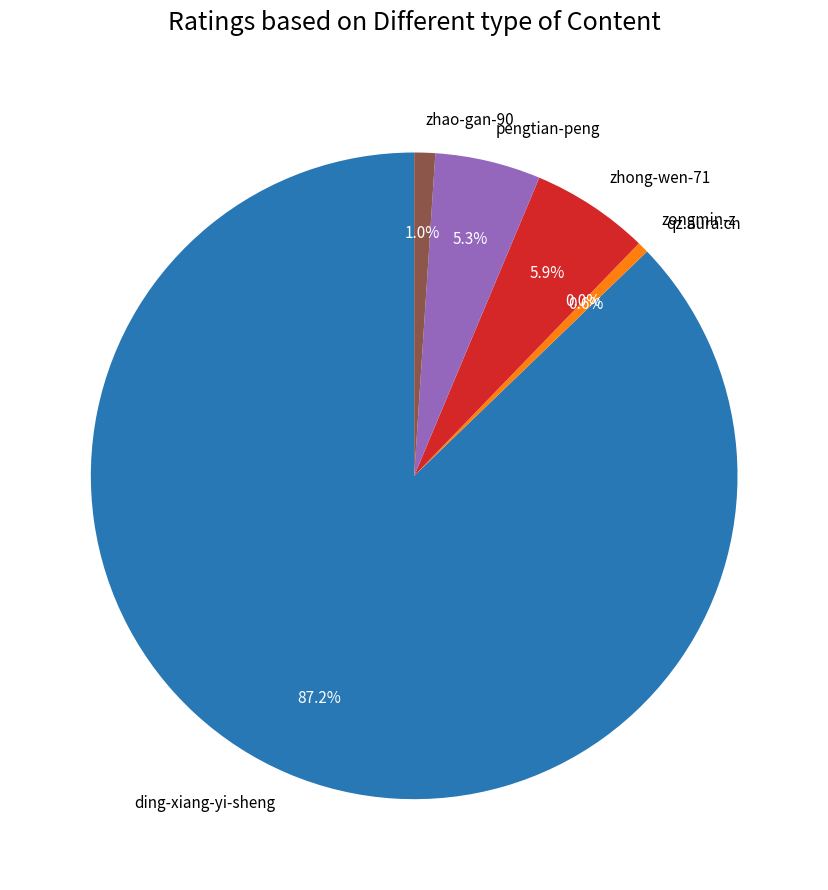

Which has a higher value, zhao-gan-90 or pengtian-peng?

pengtian-peng